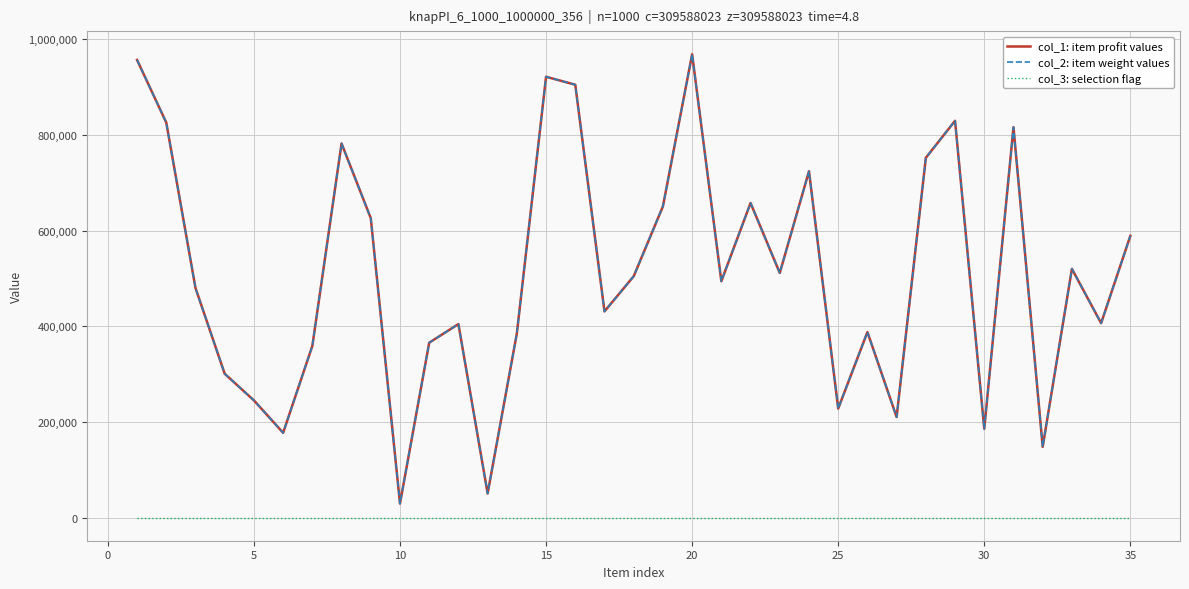

True or false: col_3: selection flag and col_1: item profit values cross at least once.

False